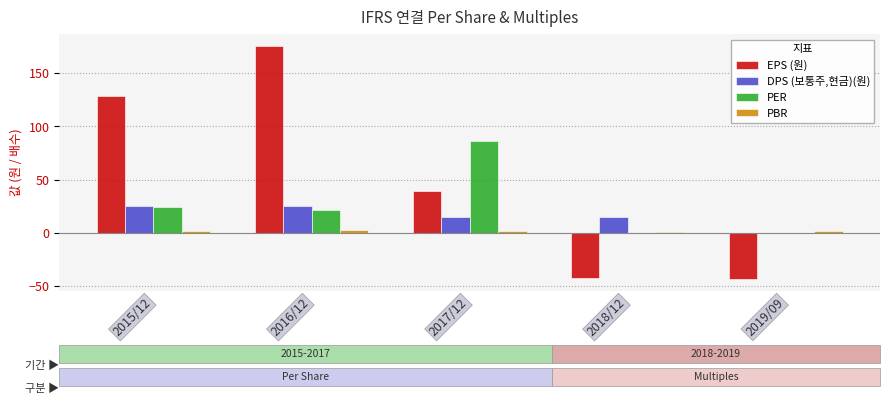

How many series are shown in this chart?

4